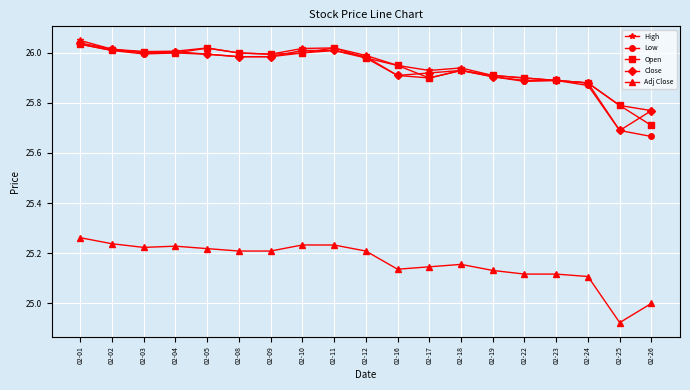

True or false: High has a value of 10.2 at 02-04.

False